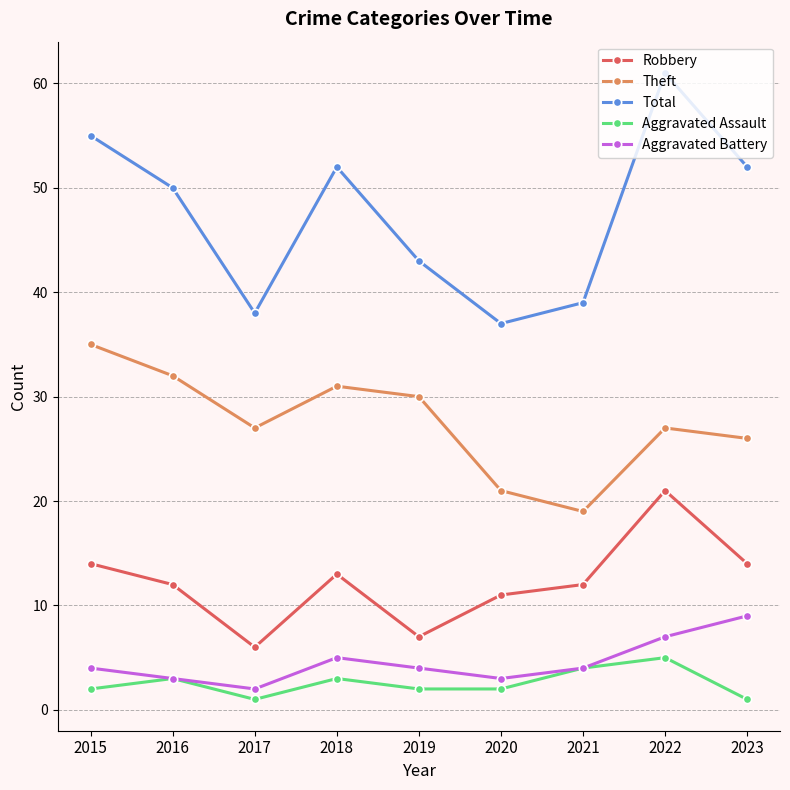

True or false: Aggravated Battery has more than 0 points higher than both neighbors.

True